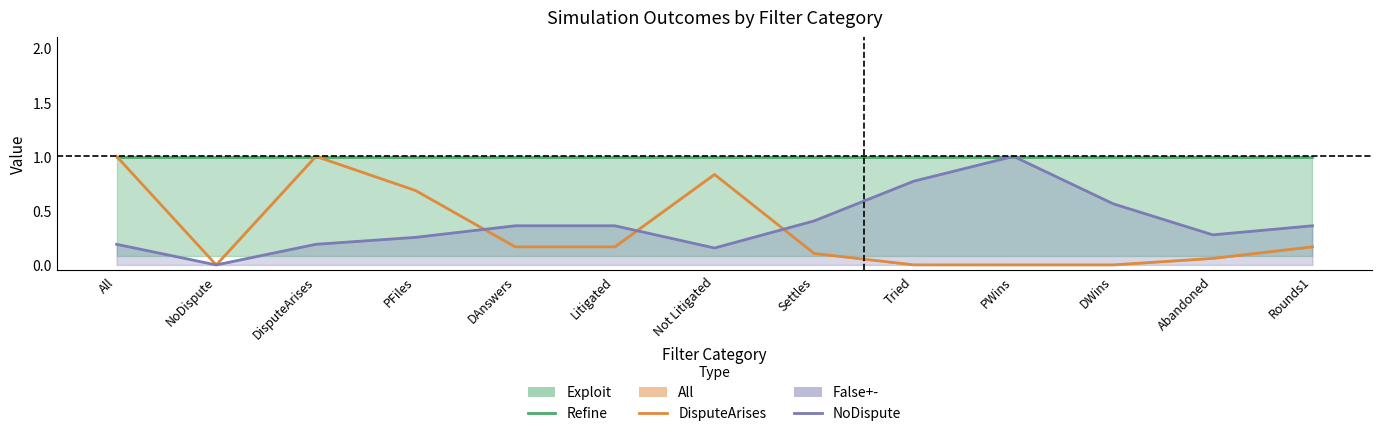

Which series has the largest range (max minus min)?

All